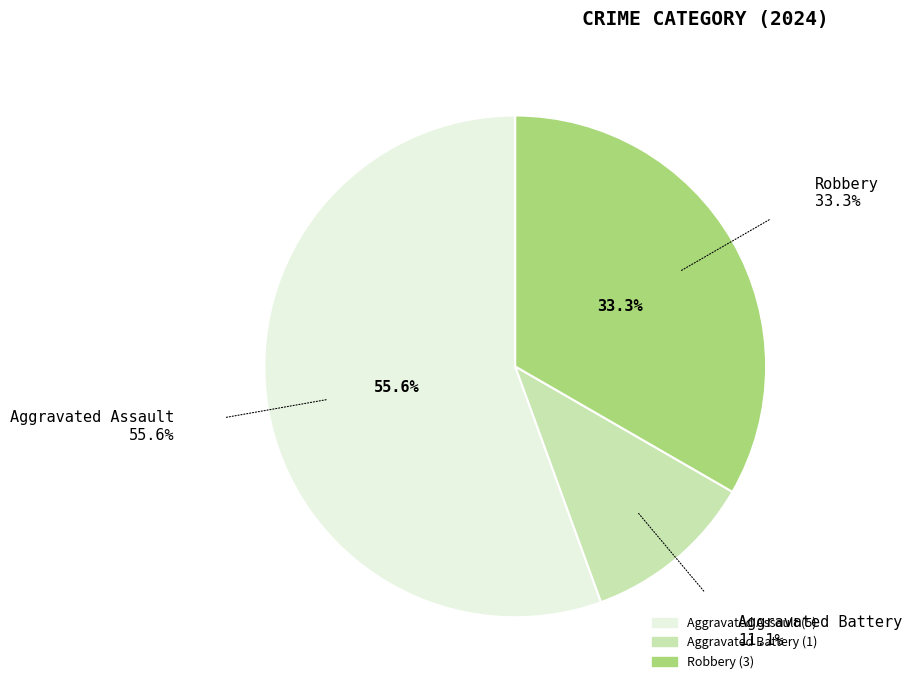

Which category has the biggest portion of the pie?

Aggravated Assault